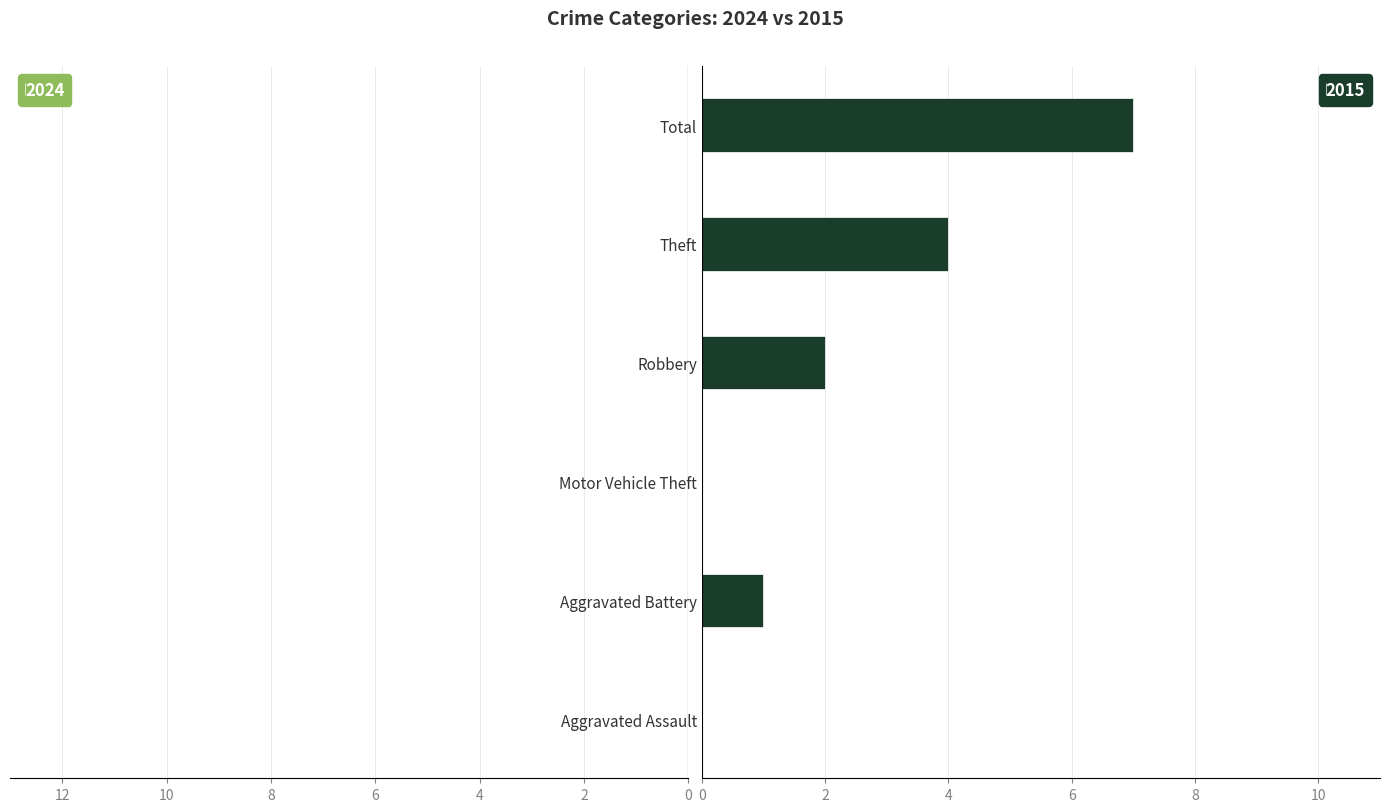

What is the sum of the 2015 values at Total and Theft?

11